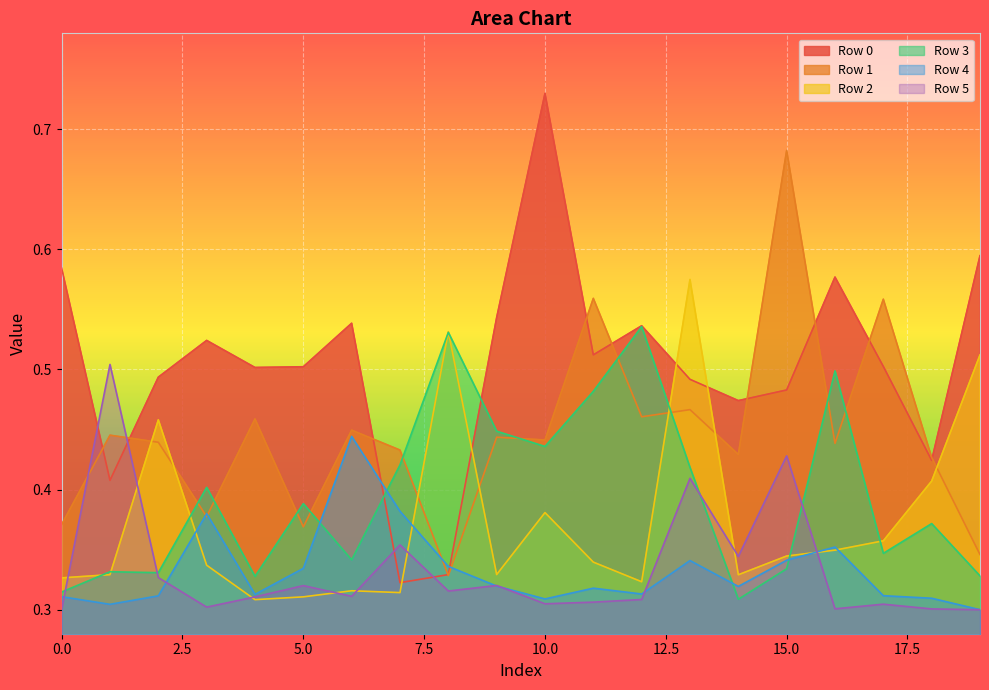

What is the difference between the second highest and second lowest values in the Row 1 series?

0.2